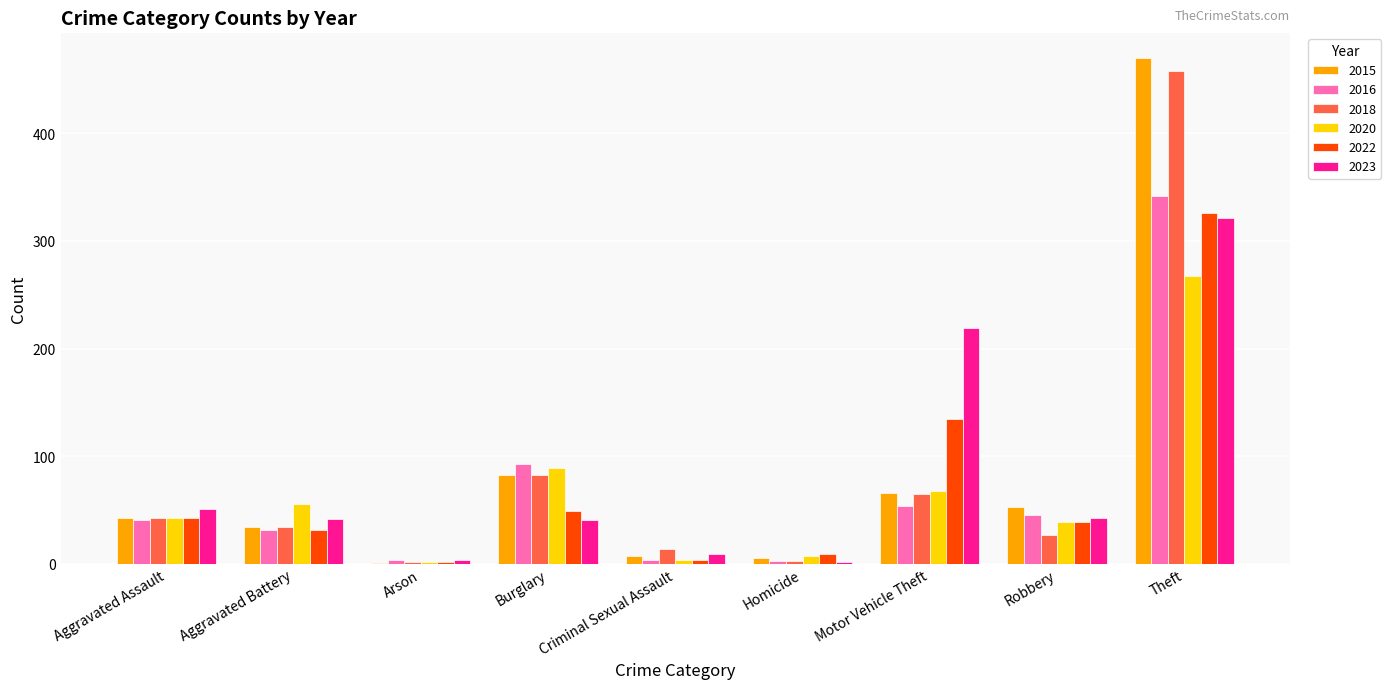

At which category is the sum across all series the highest?

Theft